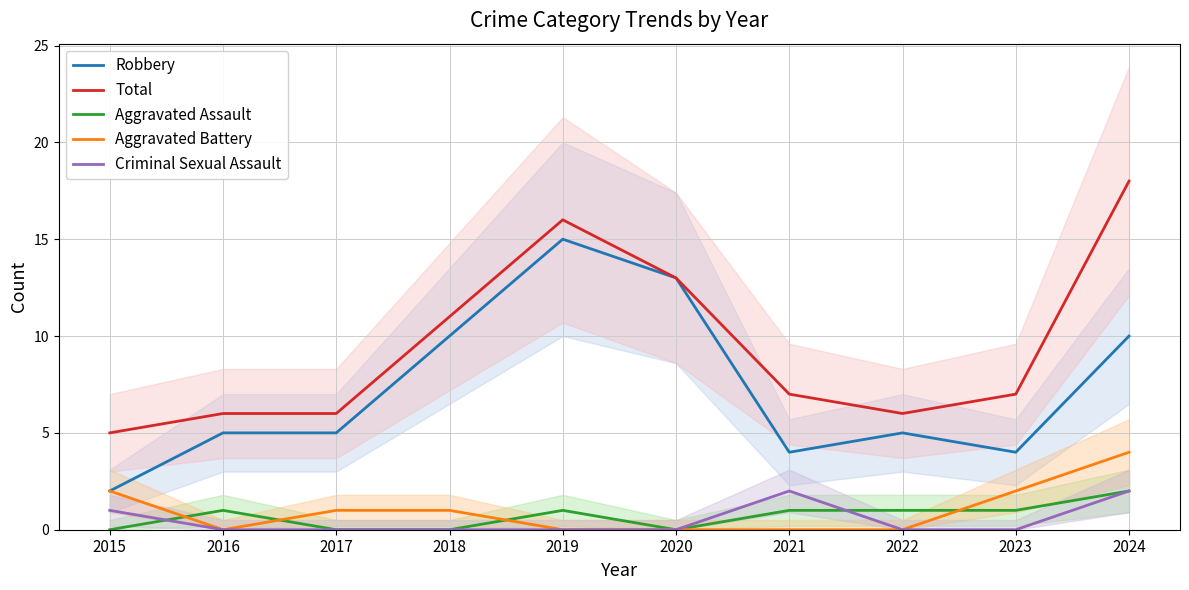

True or false: Robbery has a value of 3 at 2016.

False